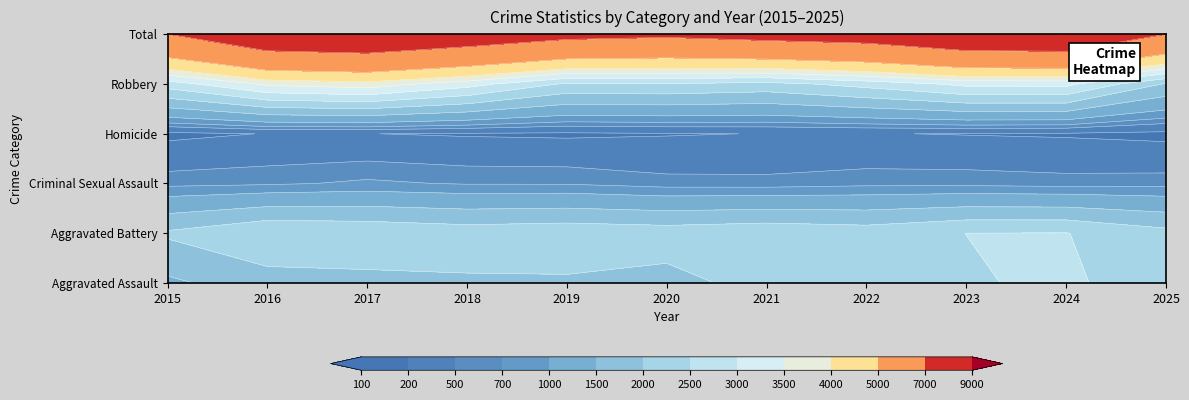

What is the spread (max minus min) of values at 2017?

8765